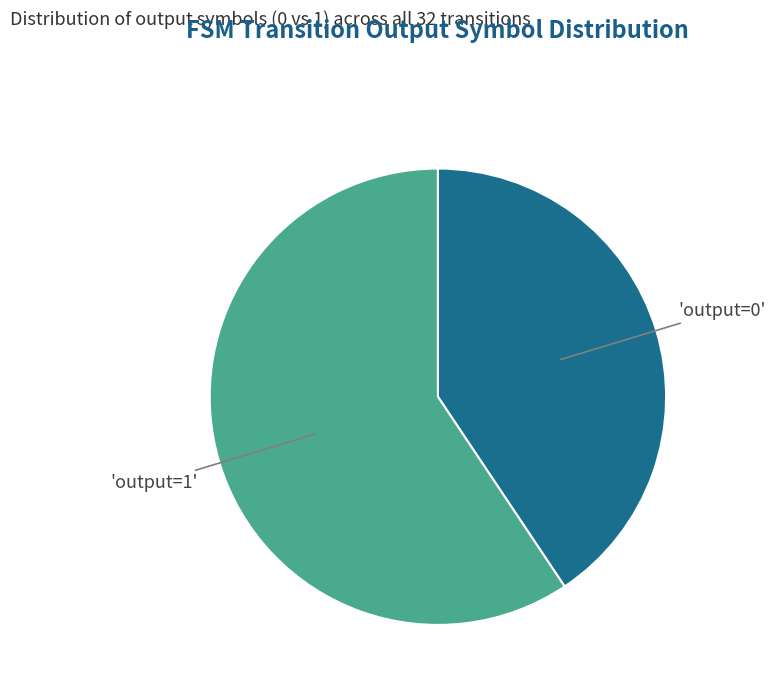

How many segments does this pie chart have?

2